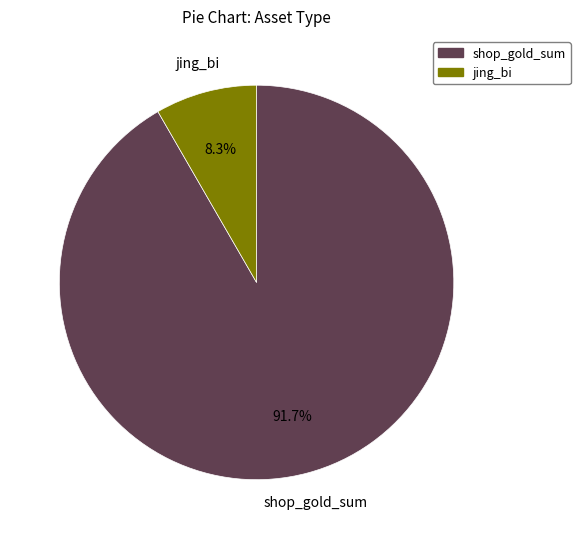

How many slices are in this pie chart?

2